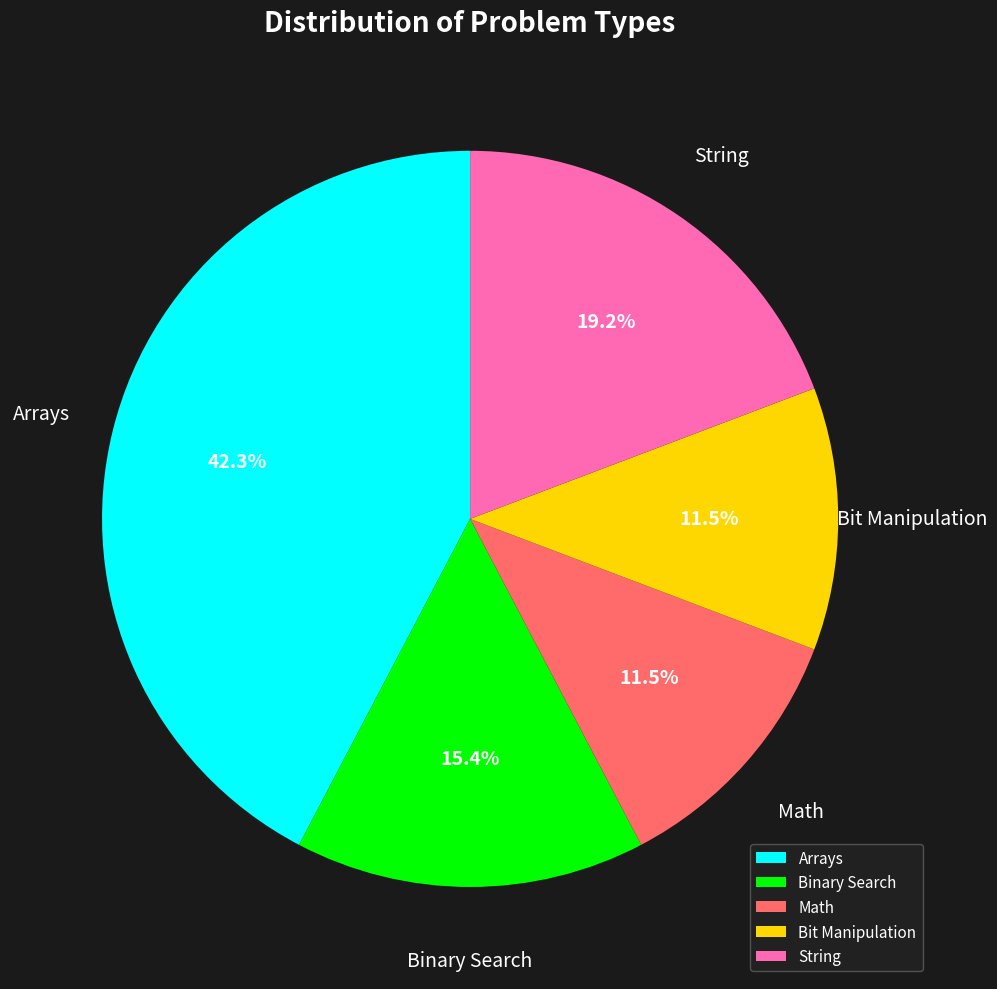

What is the ratio of the value at Binary Search to the value at Bit Manipulation?

1.3